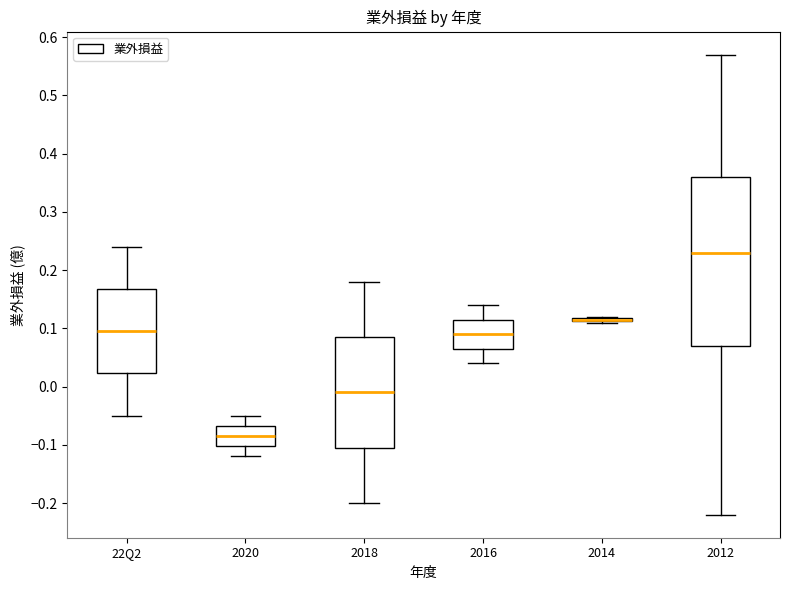

Reading left to right, read every box against the y-axis: the position of its median line, the range the box covers, and the ends of its whiskers. The values are not printed on the chart, so give them approximately, as read against the axis.

22Q2: median 0.10, box 0.02 to 0.17, whiskers -0.05 to 0.24
2020: median -0.08, box -0.10 to -0.07, whiskers -0.12 to -0.05
2018: median -0.01, box -0.10 to 0.09, whiskers -0.20 to 0.18
2016: median 0.09, box 0.07 to 0.12, whiskers 0.04 to 0.14
2014: box collapsed to a line at 0.12, whiskers 0.11 to 0.12
2012: median 0.23, box 0.07 to 0.36, whiskers -0.22 to 0.57